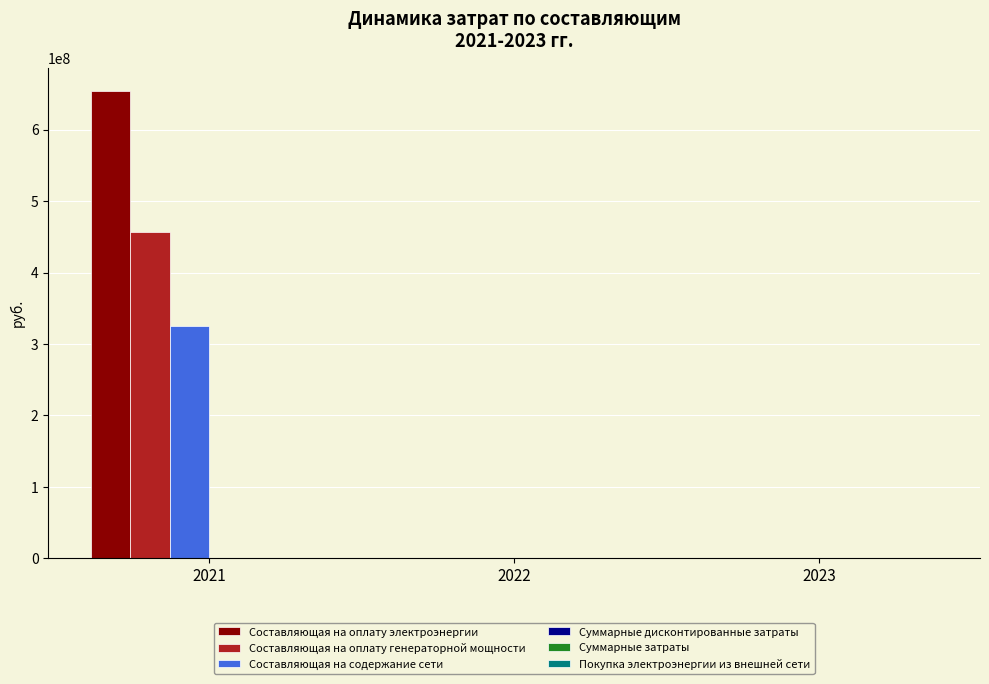

At which category is the sum across all series the highest?

2021